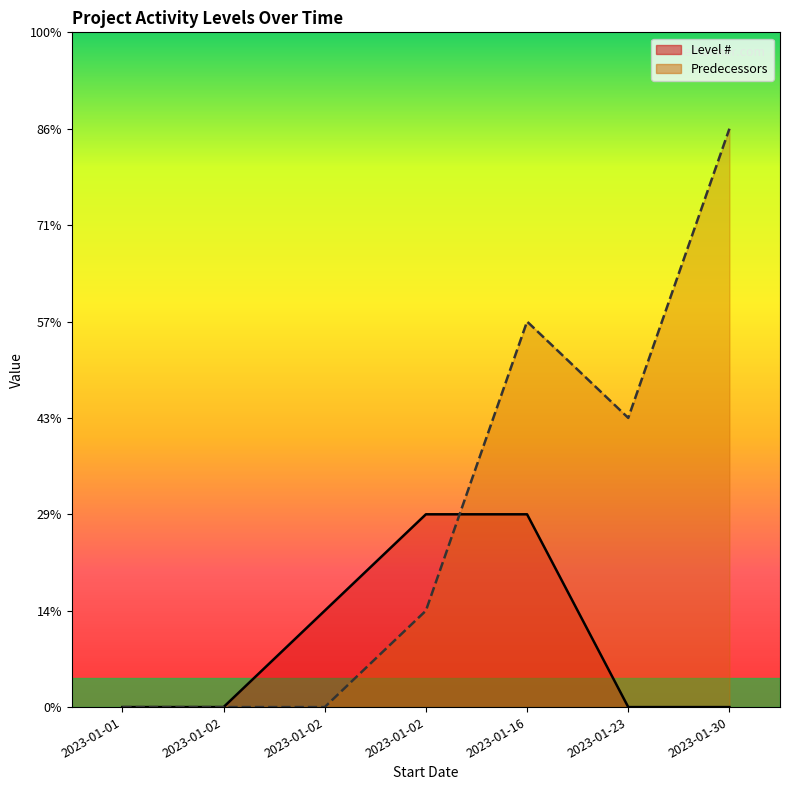

Count the number of data series in this chart.

2